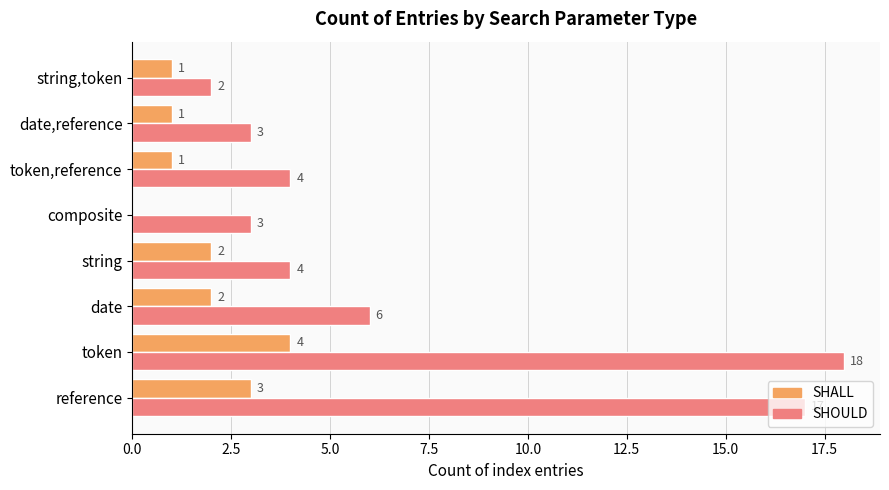

What is the total value across all series at composite?

3